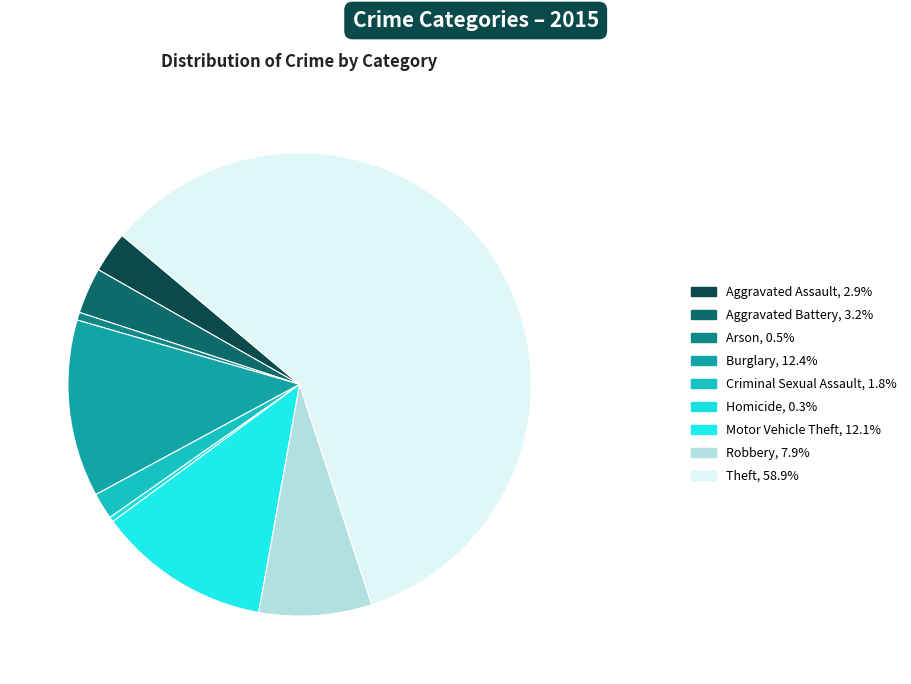

To the nearest percent, what is the combined percentage of Criminal Sexual Assault and Aggravated Assault?

5%